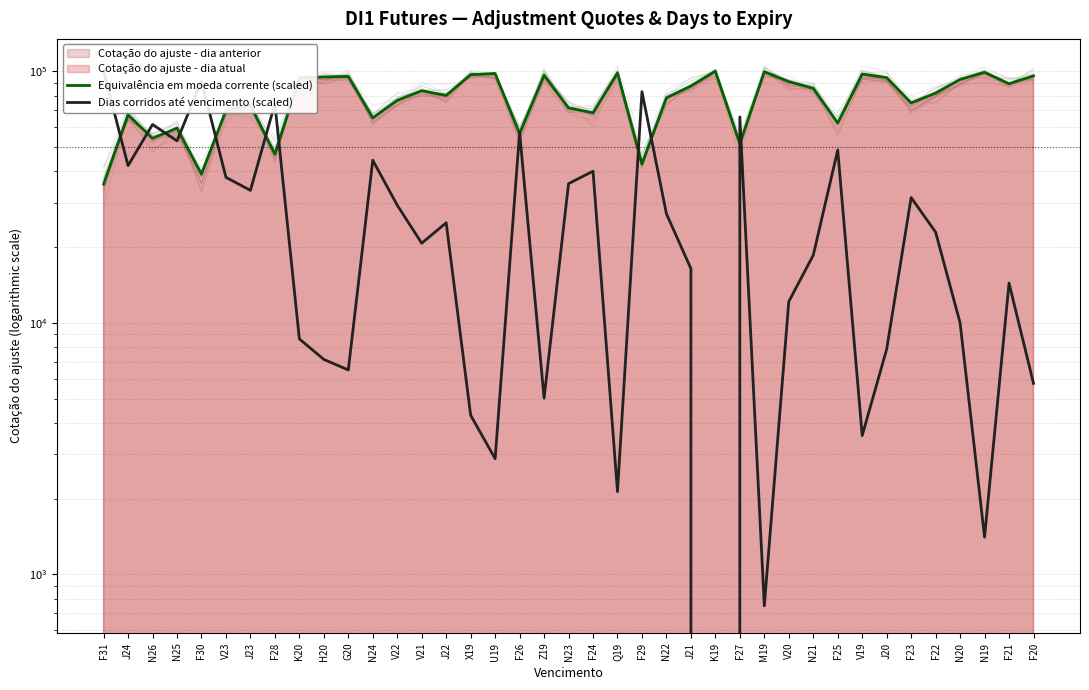

Which series ends up on top after the final intersection of Dias corridos até vencimento (scaled) and Equivalência em moeda corrente (scaled)?

Equivalência em moeda corrente (scaled)